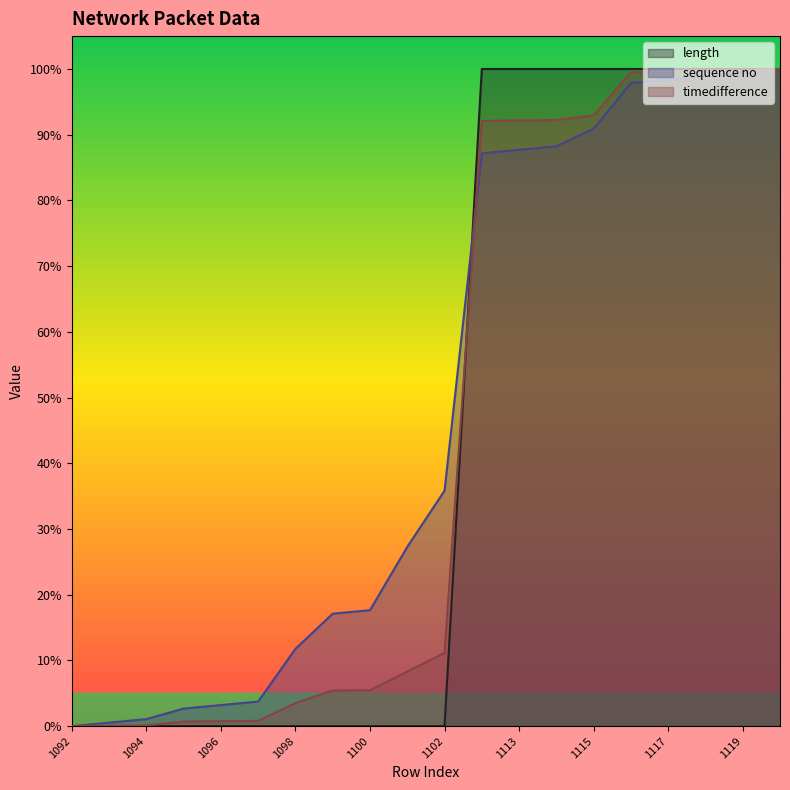

Rank the series at 1101 from highest to lowest value.

sequence no, timedifference, length